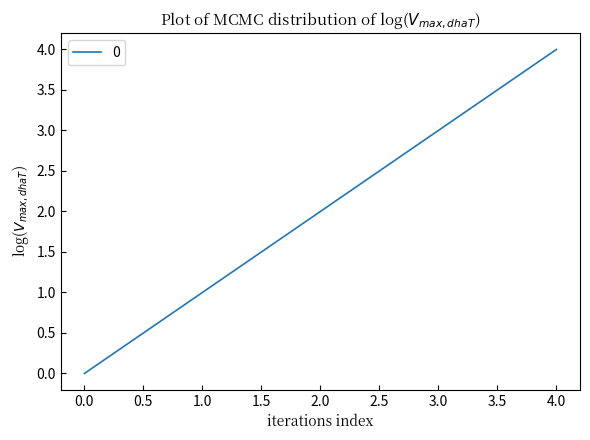

What is the difference between the maximum and second lowest values?

3